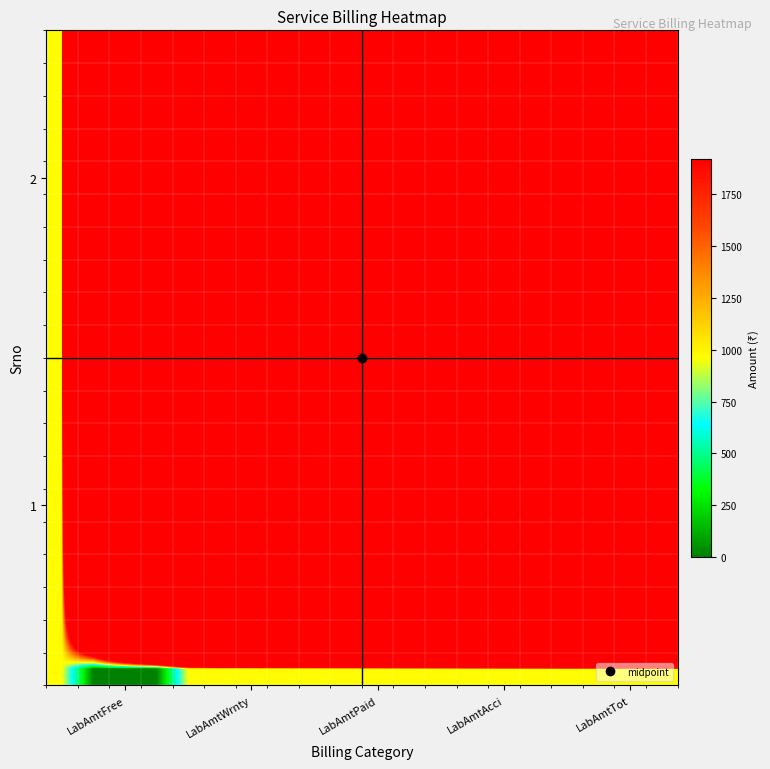

How many data points does each series have?

20